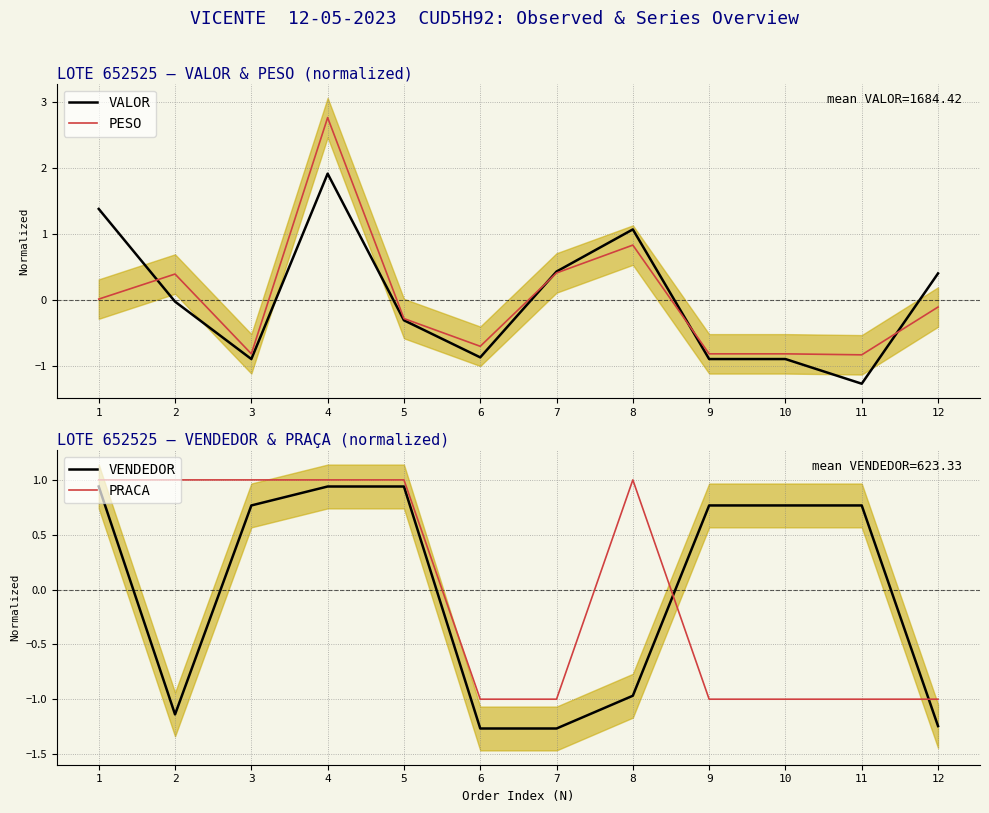

Which series has the largest total across all categories?

PRACA